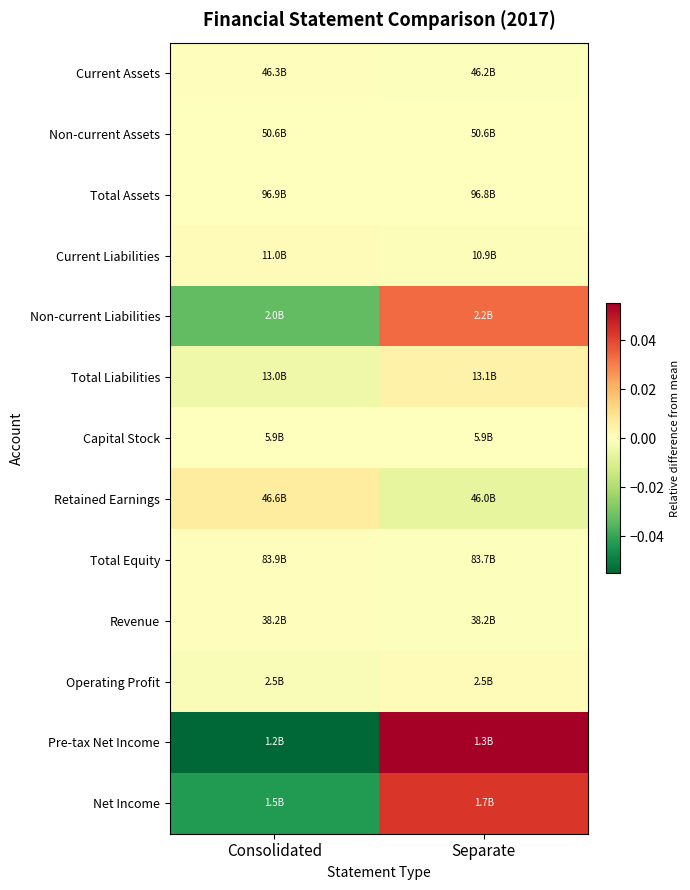

How many distinct data groups are displayed?

13